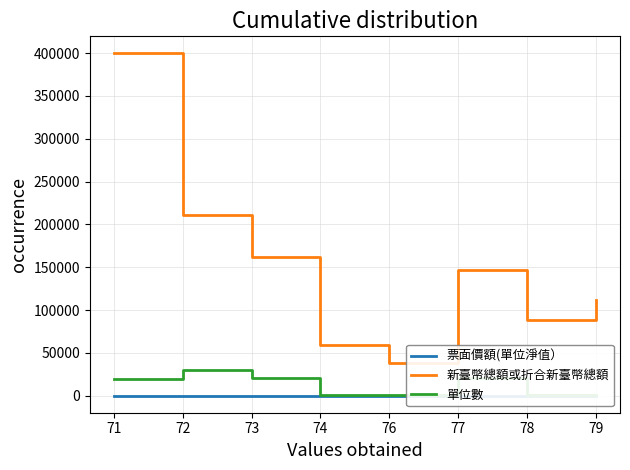

True or false: 票面價額(單位淨值） and 新臺幣總額或折合新臺幣總額 intersect in this chart.

False